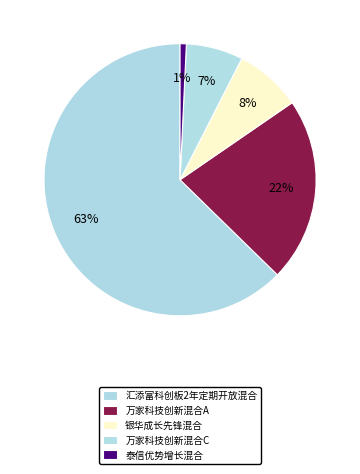

To the nearest percent, what percentage of the pie is 万家科技创新混合A?

22%